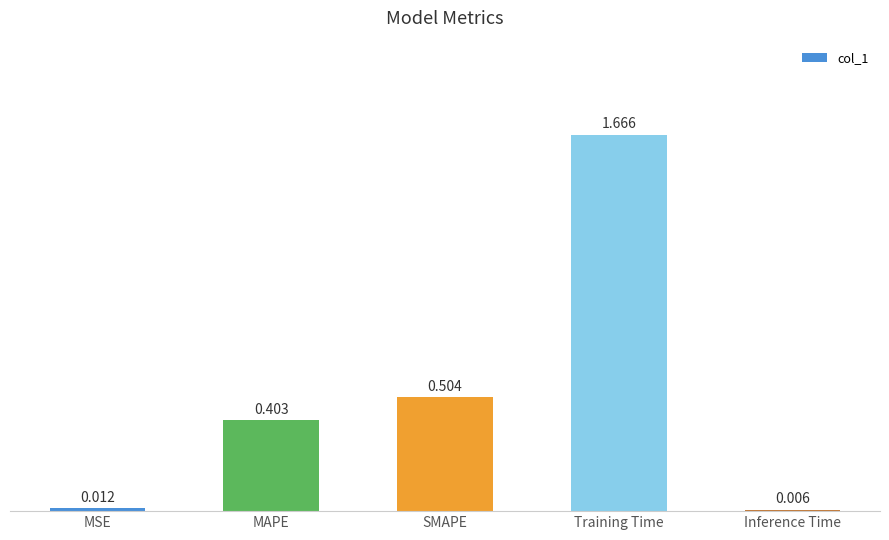

Rank the categories by value from highest to lowest.

Training Time, SMAPE, MAPE, MSE, Inference Time